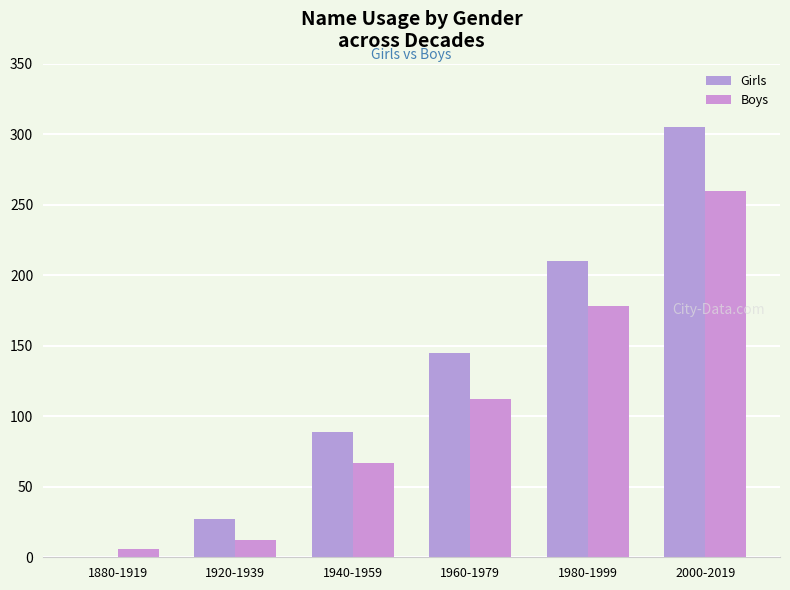

How many data points does each series have?

6